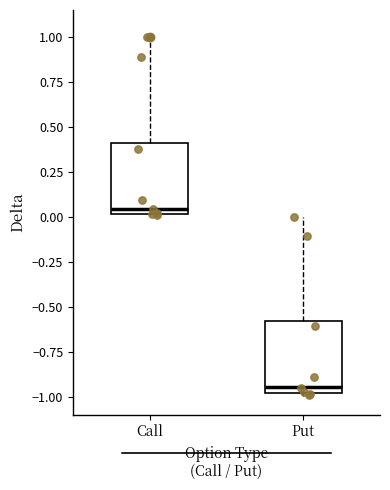

Reading left to right, read every box against the y-axis: the position of its median line, the range the box covers, and the ends of its whiskers. The values are not printed on the chart, so give them approximately, as read against the axis.

Call: median 0.05, box 0.00 to 0.40, whiskers 0.00 to 1.00
Put: median -0.95, box -1.00 to -0.60, whiskers -1.00 to 0.00